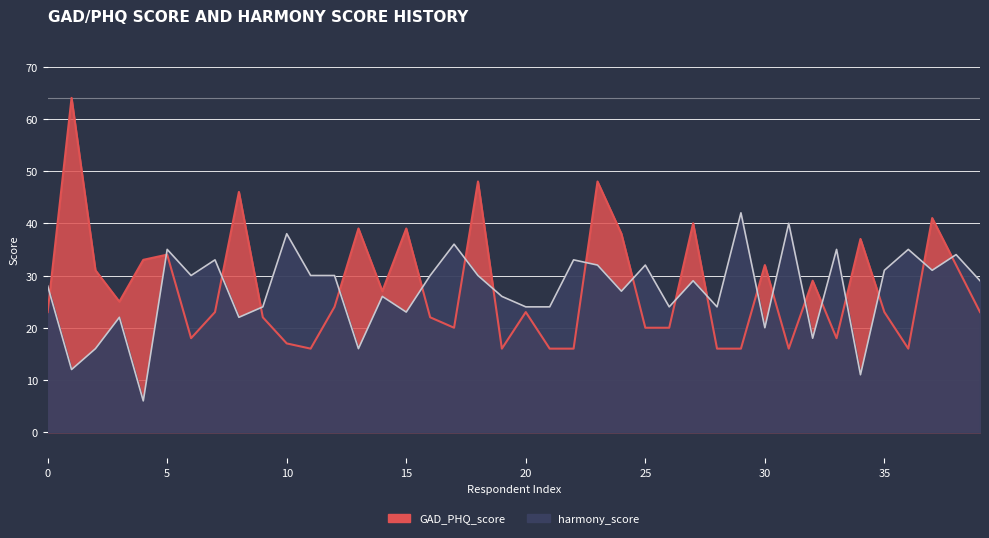

Where is the first local minimum for harmony_score?

1